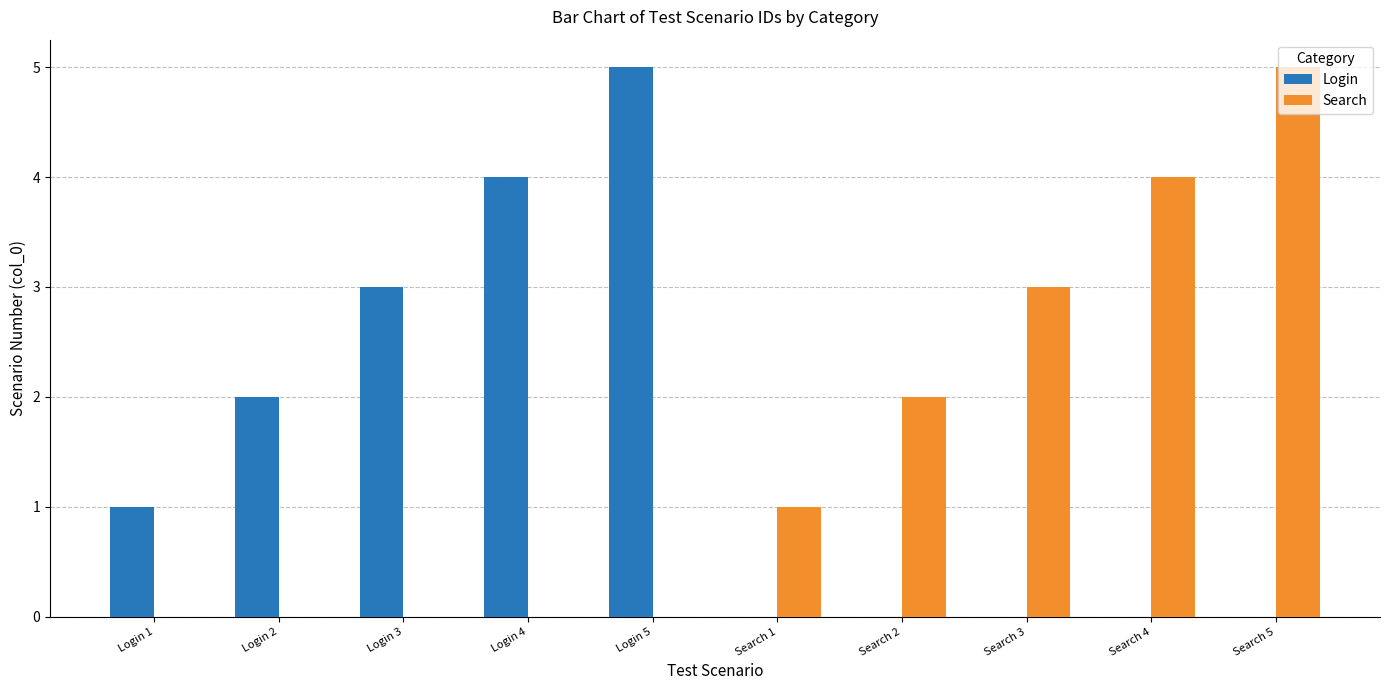

What is the sum of all Search values?

15